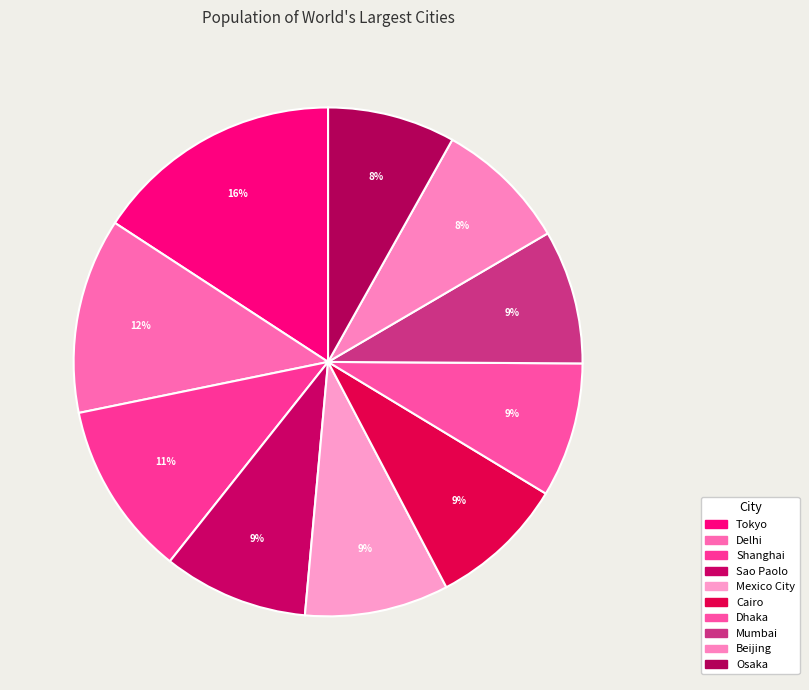

How many segments does this pie chart have?

10